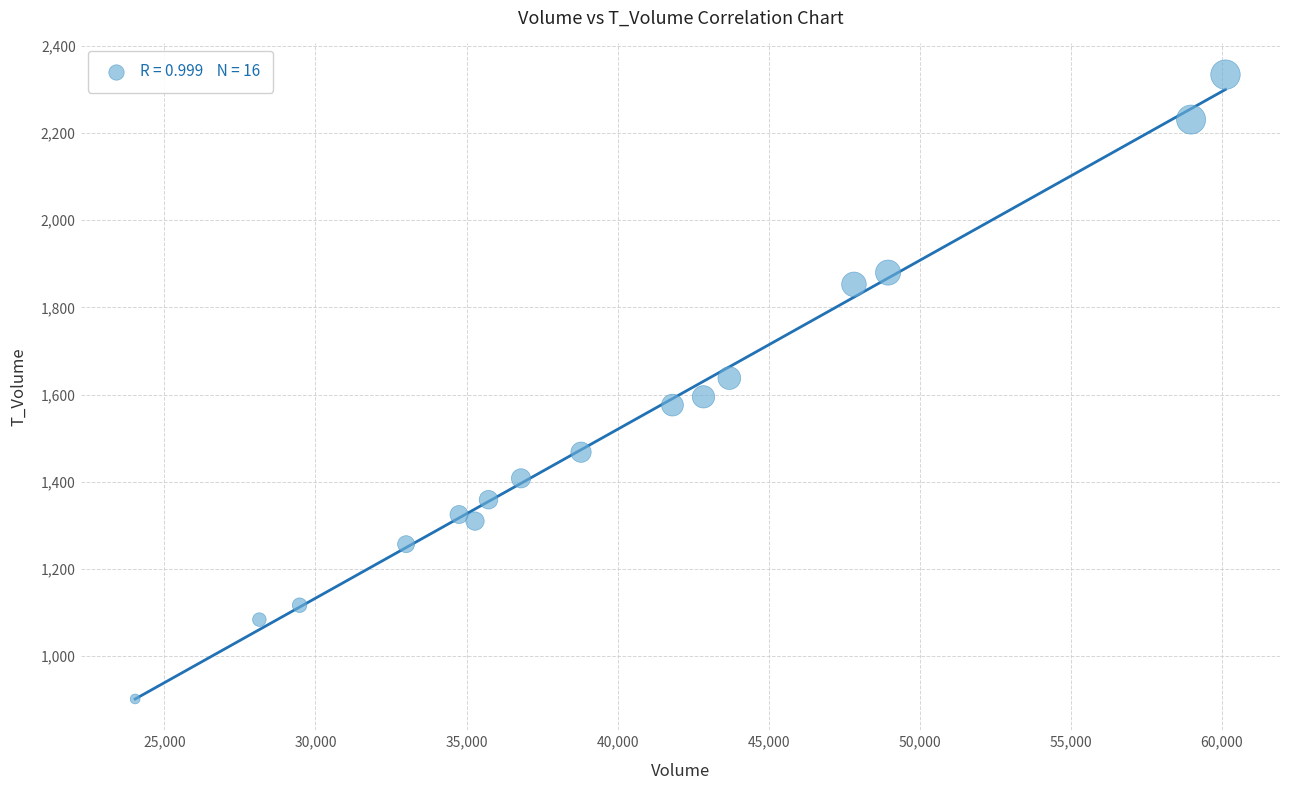

What is the range of X values (max minus min)?

36083